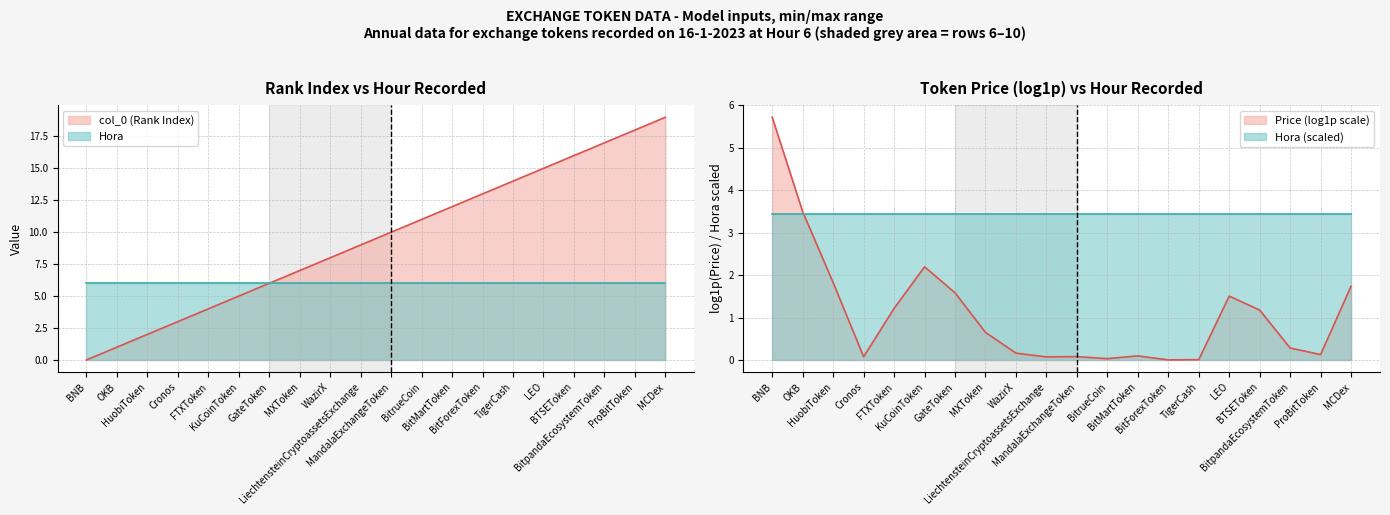

Count the number of categories in the chart.

20